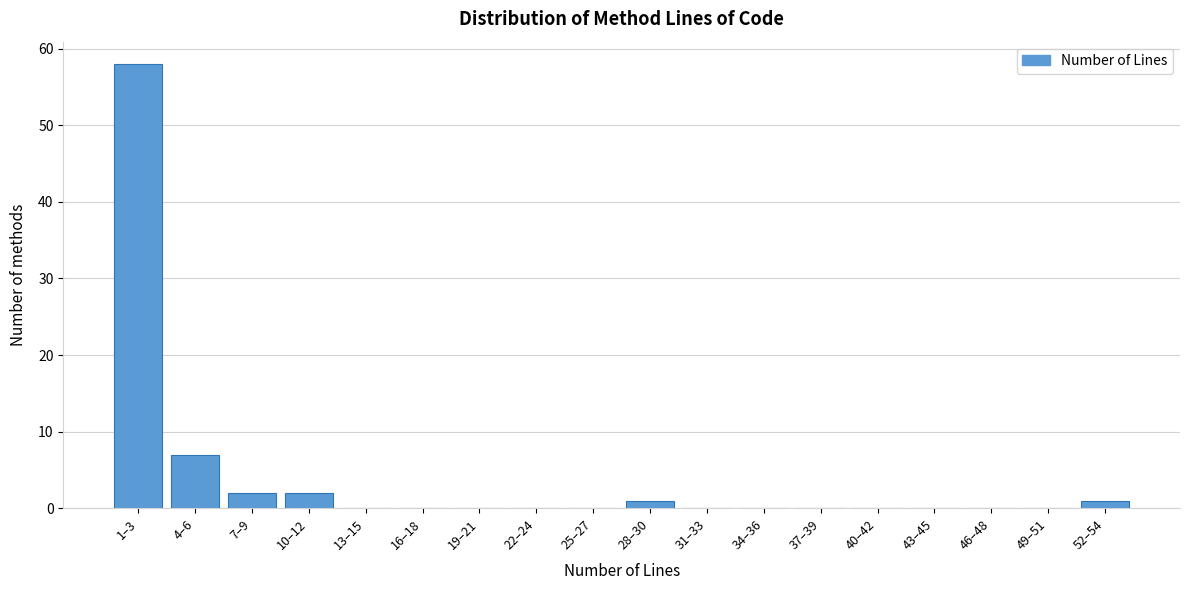

Reading right to left, extract all data points from this chart.

52–54=1	49–51=0	46–48=0	43–45=0	40–42=0	37–39=0	34–36=0	31–33=0	28–30=1	25–27=0	22–24=0	19–21=0	16–18=0	13–15=0	10–12=2	7–9=2	4–6=7	1–3=58